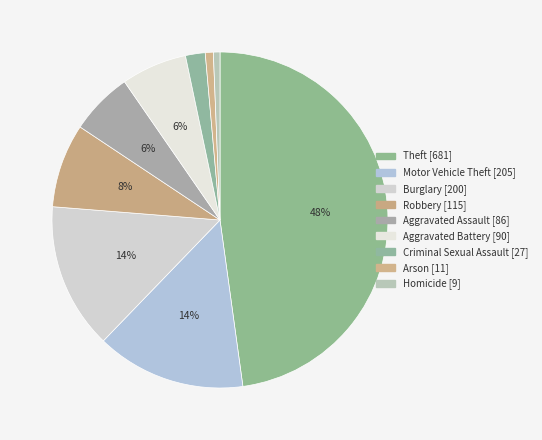

To the nearest percent, what is the combined percentage of Burglary and Homicide?

15%